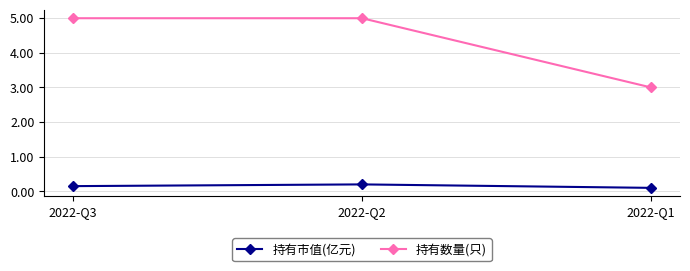

List the labels in order of 持有市值(亿元) value, smallest first.

2022-Q1, 2022-Q3, 2022-Q2